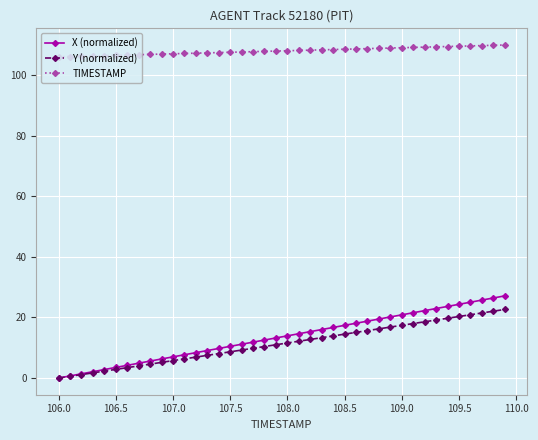

Which series has the largest total across all categories?

TIMESTAMP